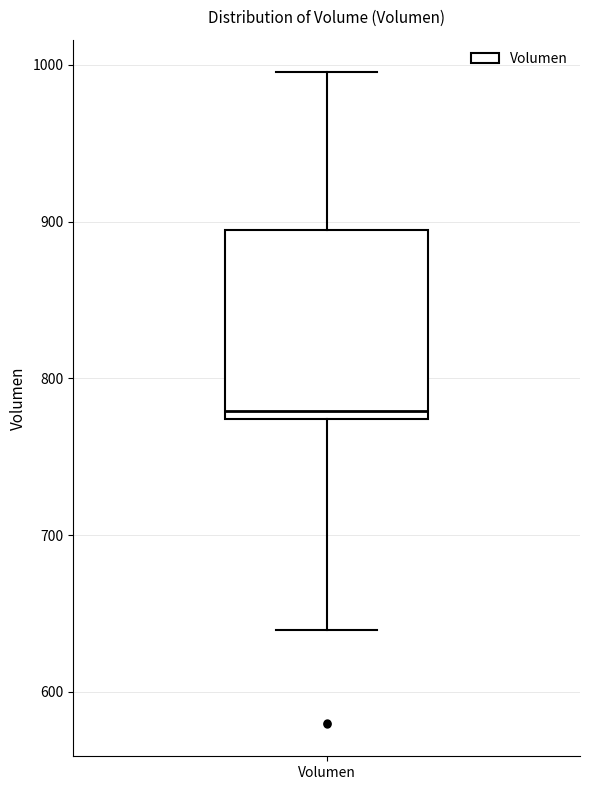

Read this box plot against the y-axis: the position of the median line, the range covered by the box, and the ends of both whiskers. The values are not printed on the chart, so give them approximately, as read against the axis.

median 780, box 770 to 890, whiskers 640 to 1000